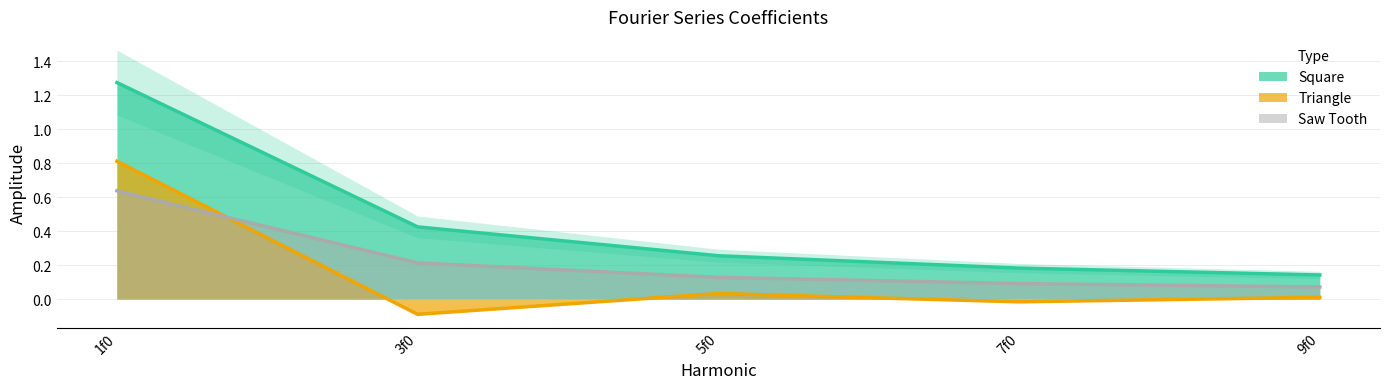

Which series has the widest spread of values?

Square